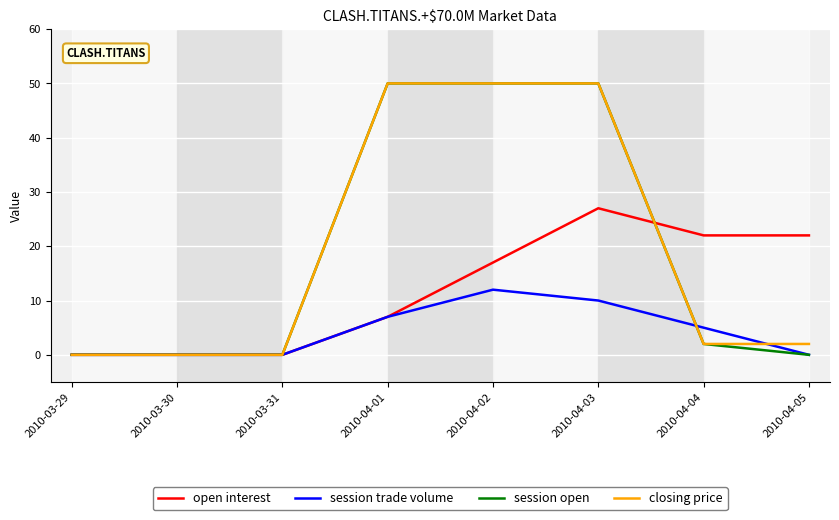

True or false: session trade volume has a value of -6 at 2010-03-29.

False